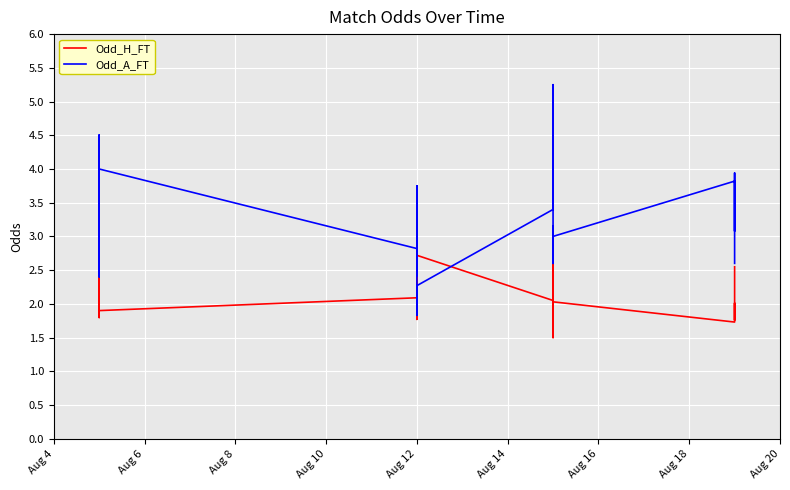

At how many categories does at least one series exceed 2?

40